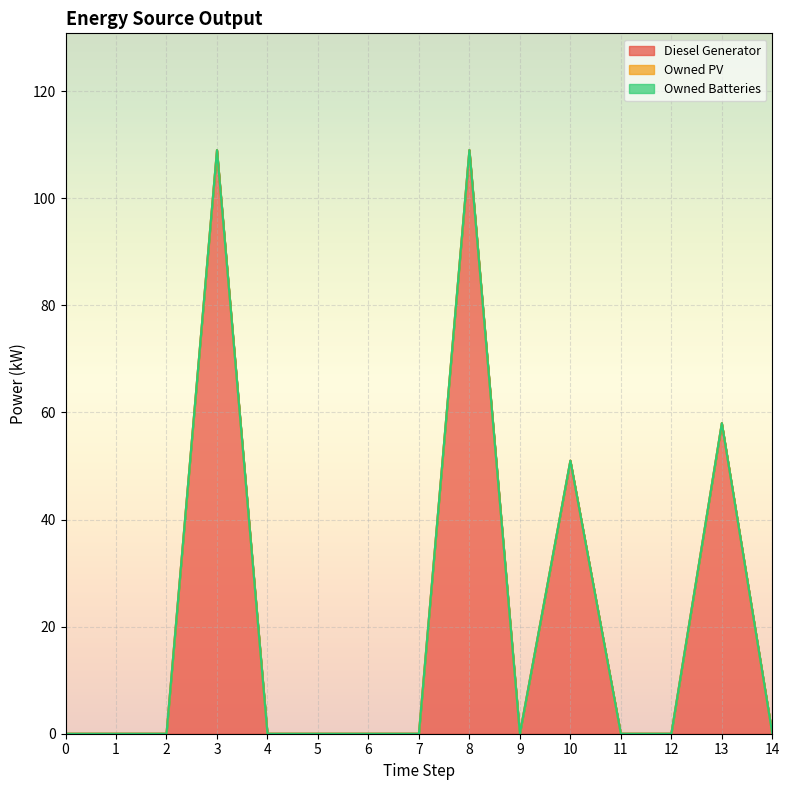

True or false: Owned Batteries and Diesel Generator cross at least once.

False